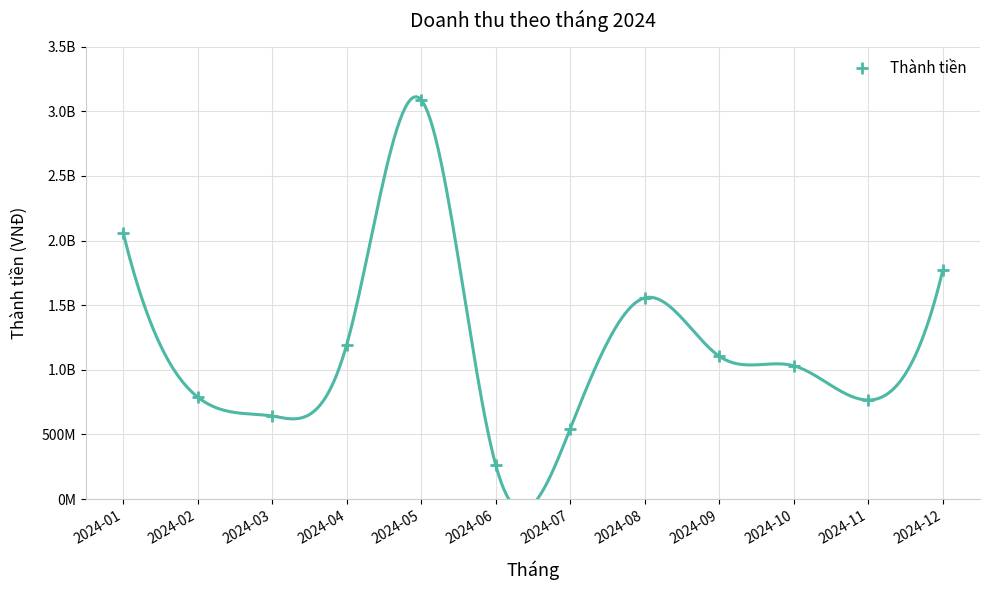

Approximately how many times larger is the value at 2024-07 compared to 2024-04?

0.5